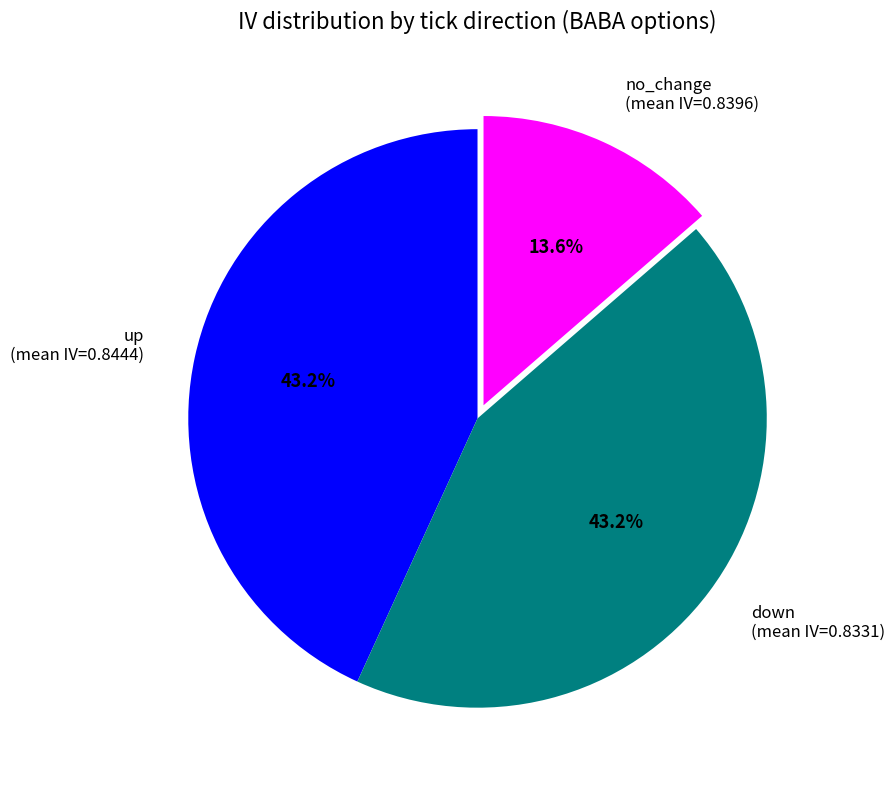

Is there any slice that represents more than half of the pie?

No